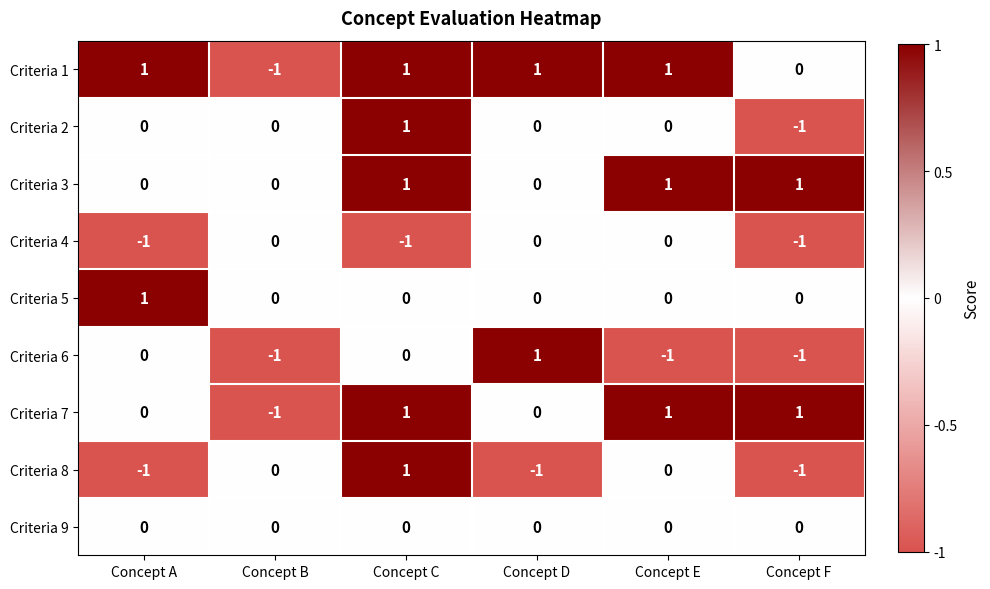

Count the Criteria 8 values in the range -1 to 0.

5